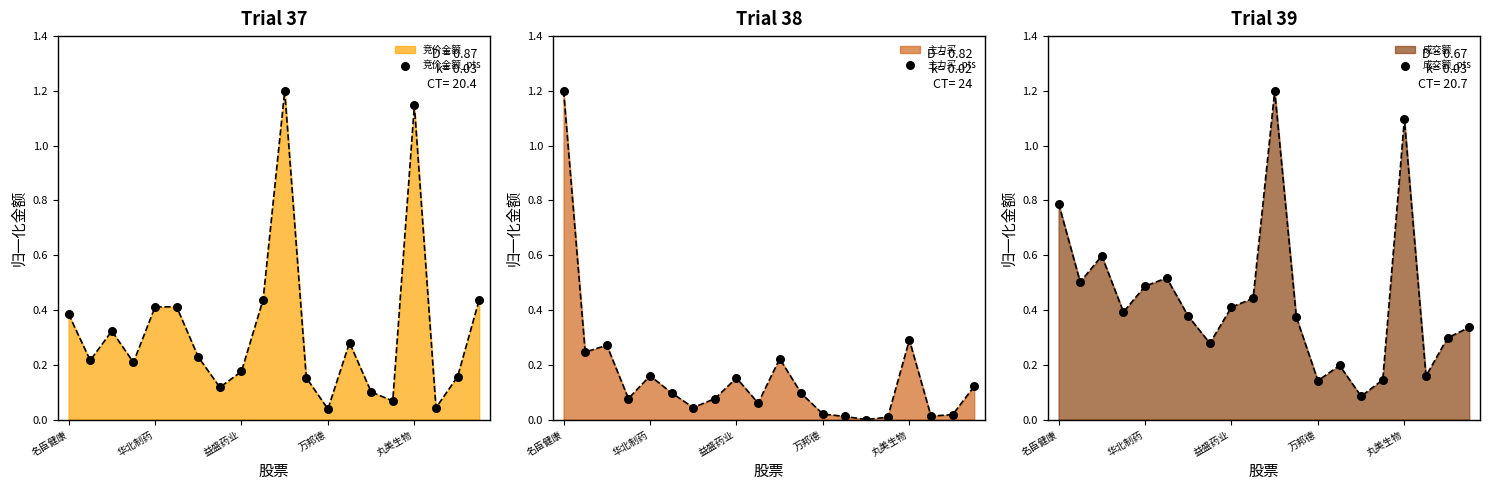

Is the value of 竞价金额_pts at 9 greater than the value of 成交额_pts at 益盛药业?

No